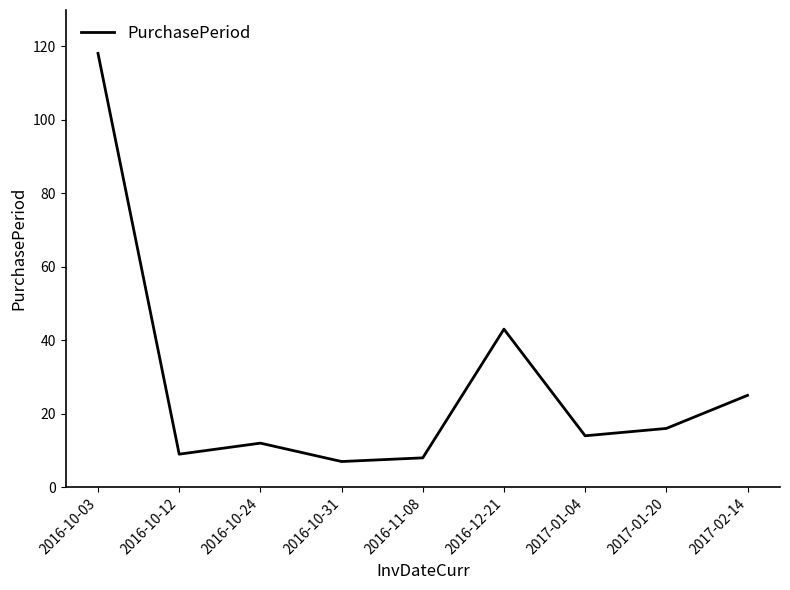

Approximately how many times larger is the value at 2017-02-14 compared to 2016-10-12?

2.8